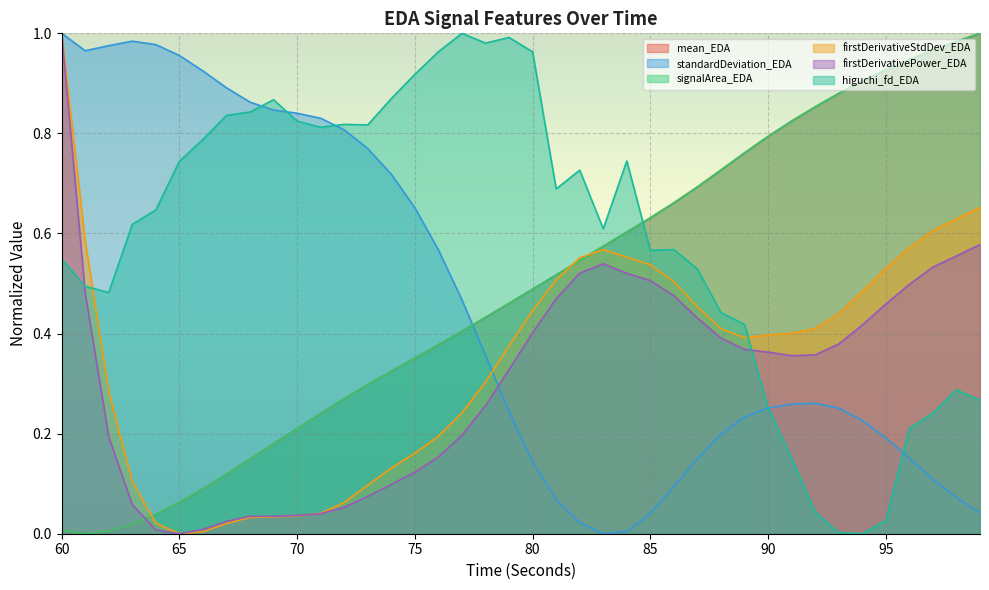

What are all the series names shown in the legend?

mean_EDA, standardDeviation_EDA, signalArea_EDA, firstDerivativeStdDev_EDA, firstDerivativePower_EDA, higuchi_fd_EDA